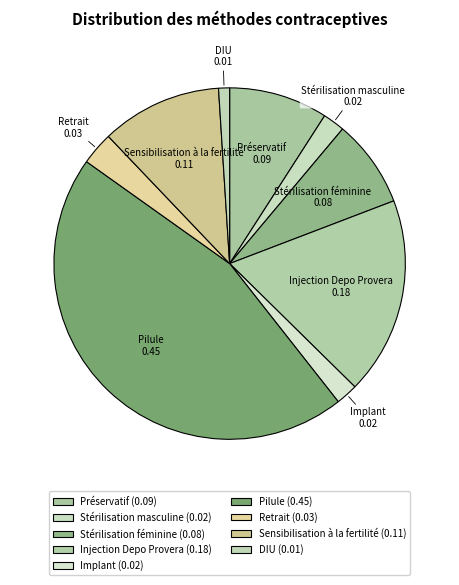

Combined, do Sensibilisation à la fertilité and Préservatif account for over 50%?

No